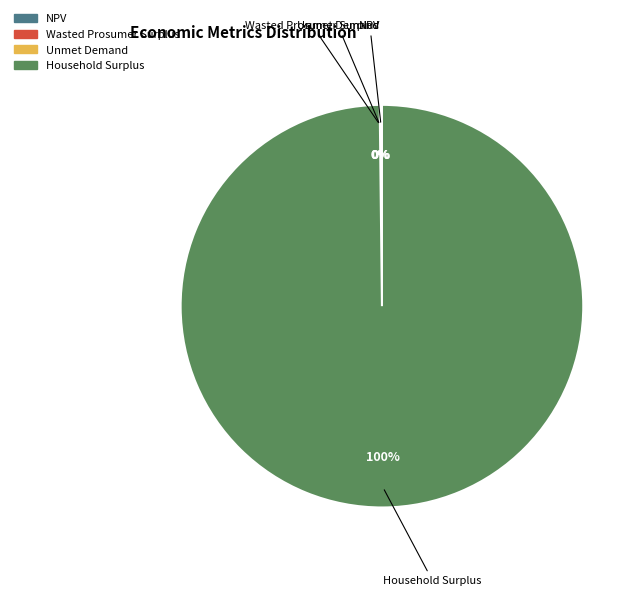

Is there any slice that represents more than half of the pie?

Yes